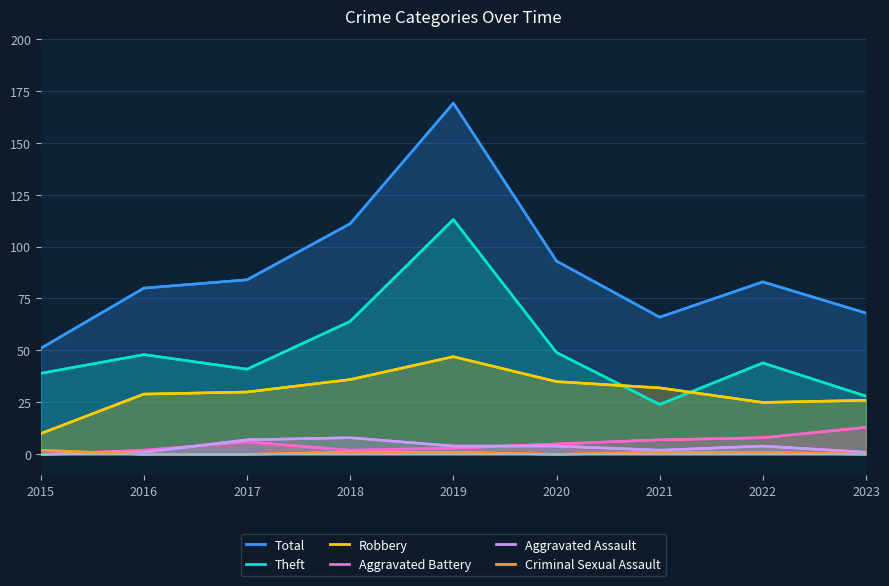

Where is Criminal Sexual Assault nearest to the value 1?

2018